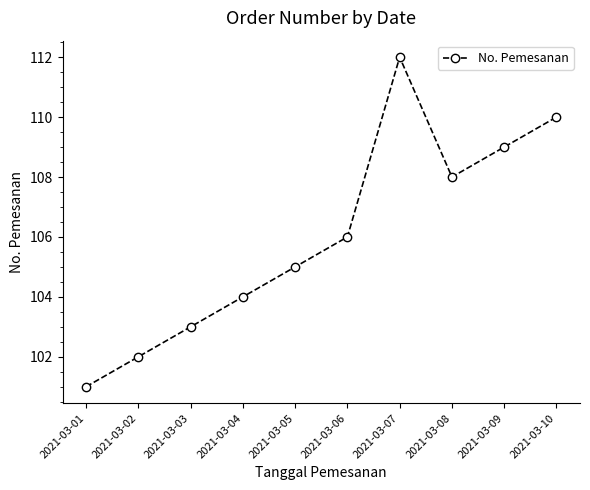

Read the value at 2021-03-04.

104